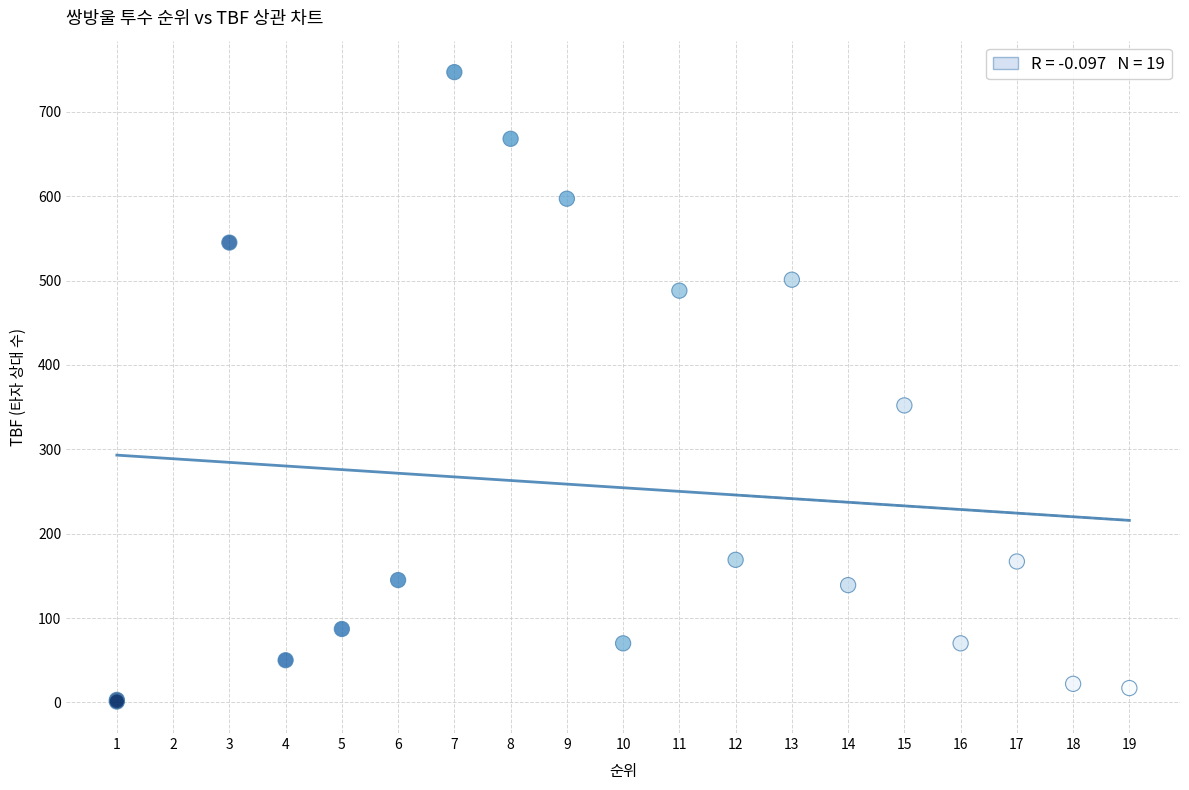

What Y value in the scatter plot is closest to 374?

352